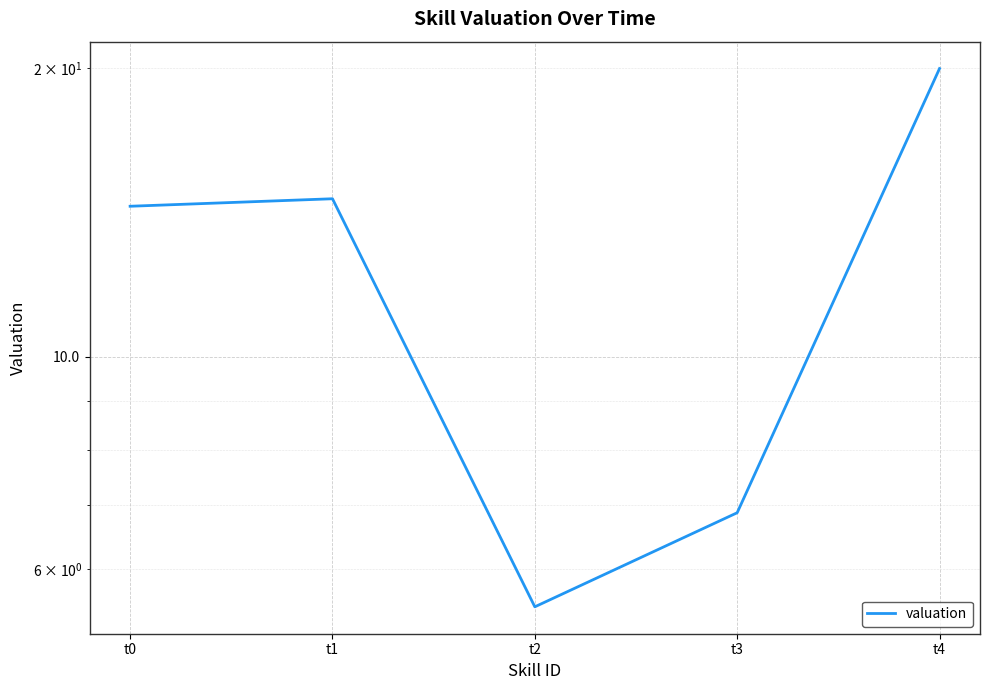

Where is the first local maximum?

t1